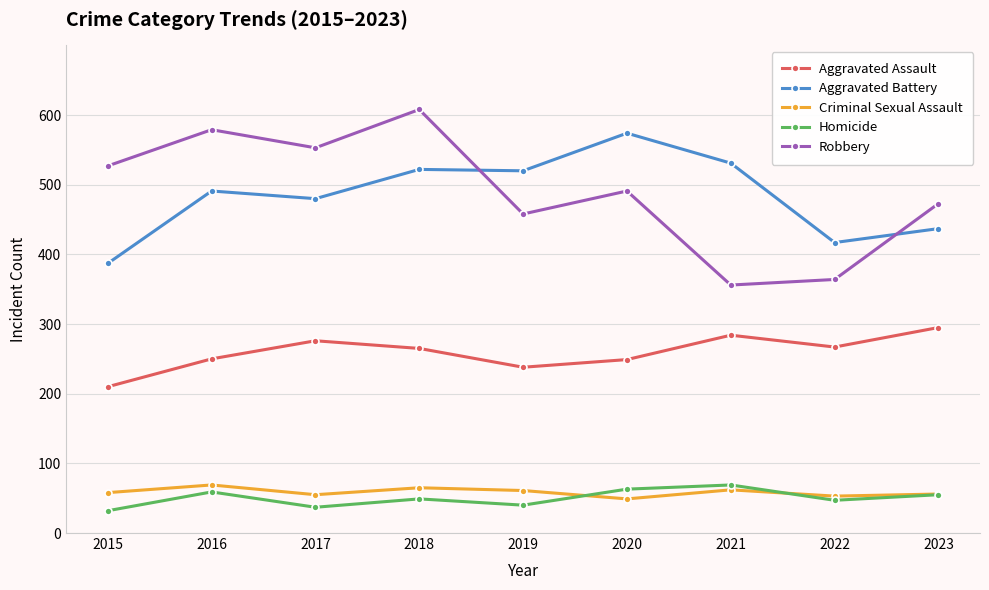

Which series has the largest range (max minus min)?

Robbery